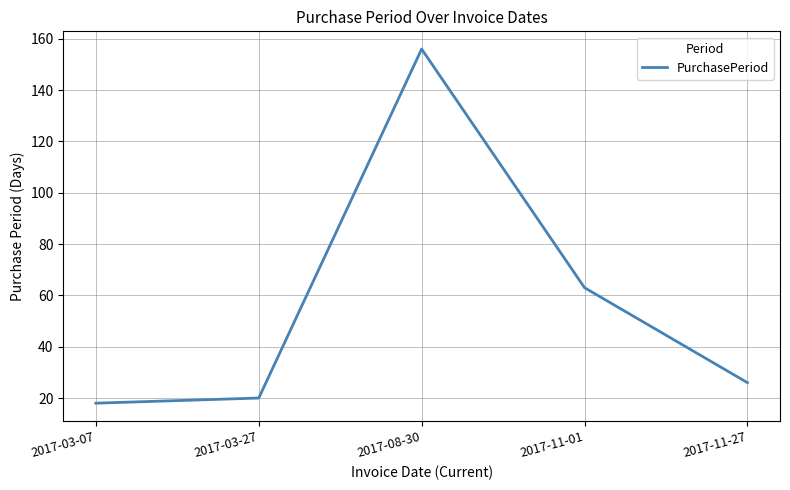

Rank the categories by value from lowest to highest.

2017-03-07, 2017-03-27, 2017-11-27, 2017-11-01, 2017-08-30